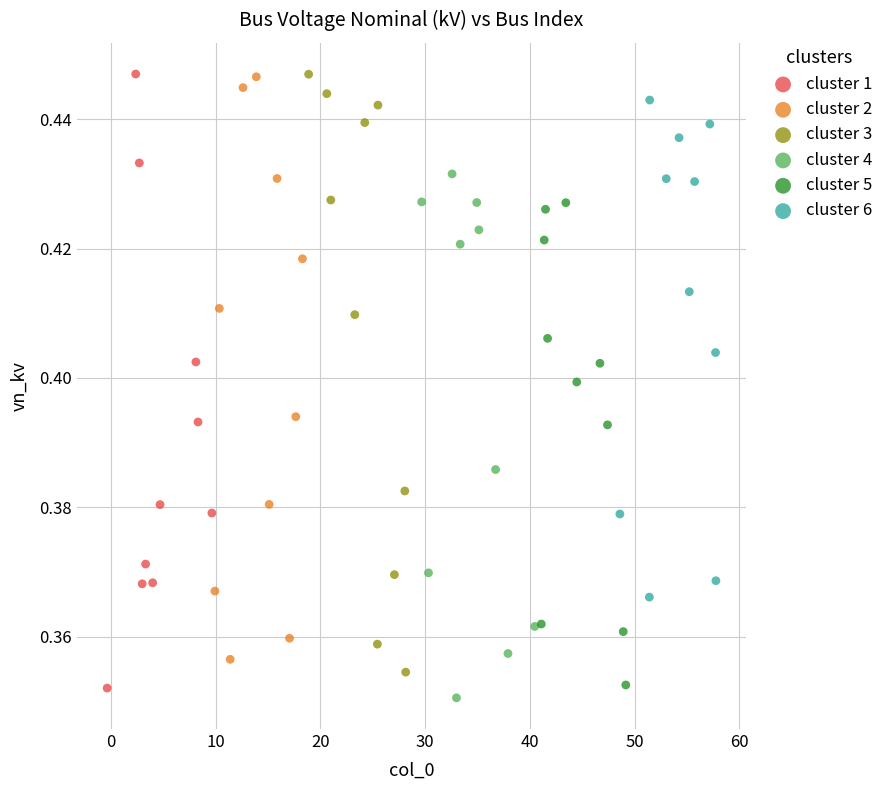

Which series reaches the minimum Y coordinate?

cluster 4